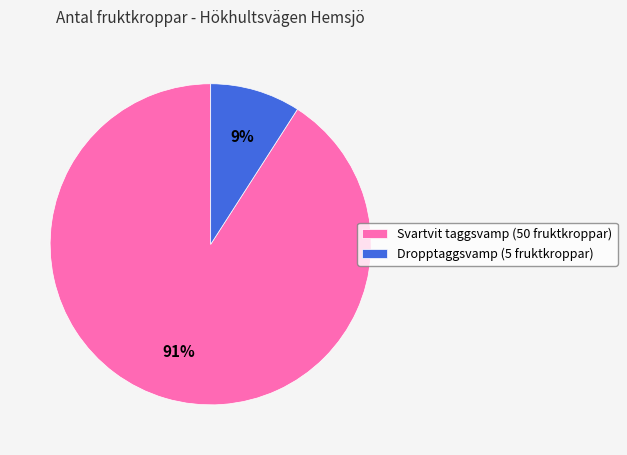

Which slice is the smallest?

Dropptaggsvamp (5 fruktkroppar)